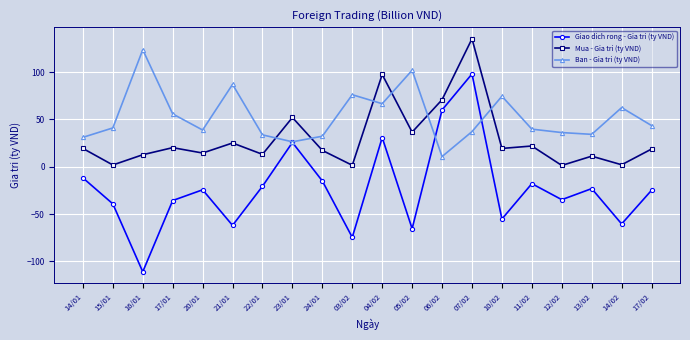

Which series has the largest total across all categories?

Ban - Gia tri (ty VND)